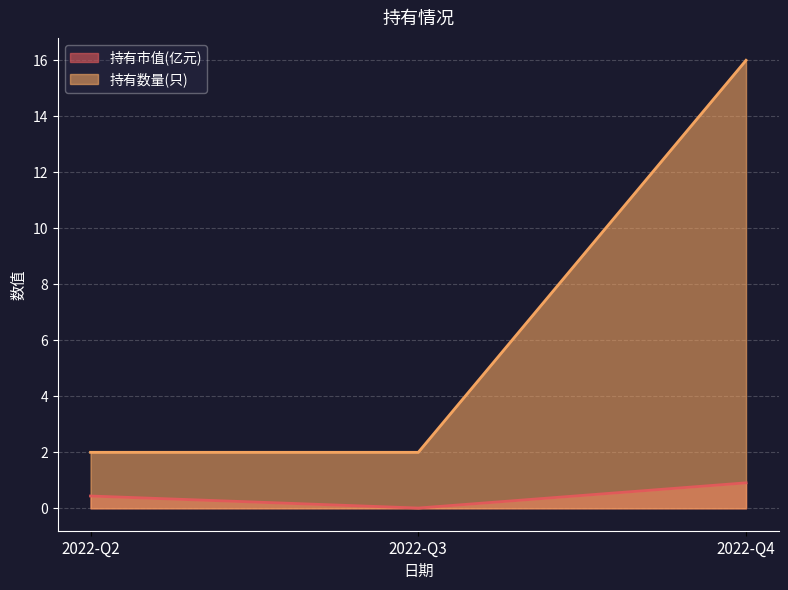

What is the difference between the maximum and minimum values in the 持有市值(亿元) series?

0.9